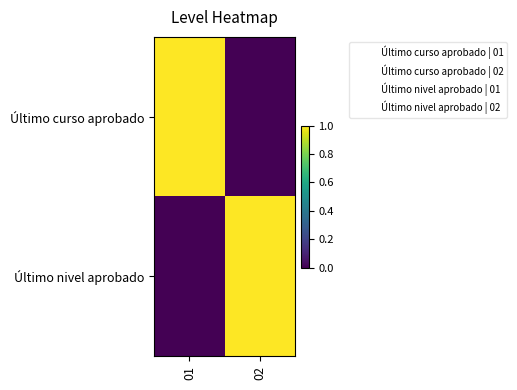

Which label corresponds to the largest value in the chart?

01